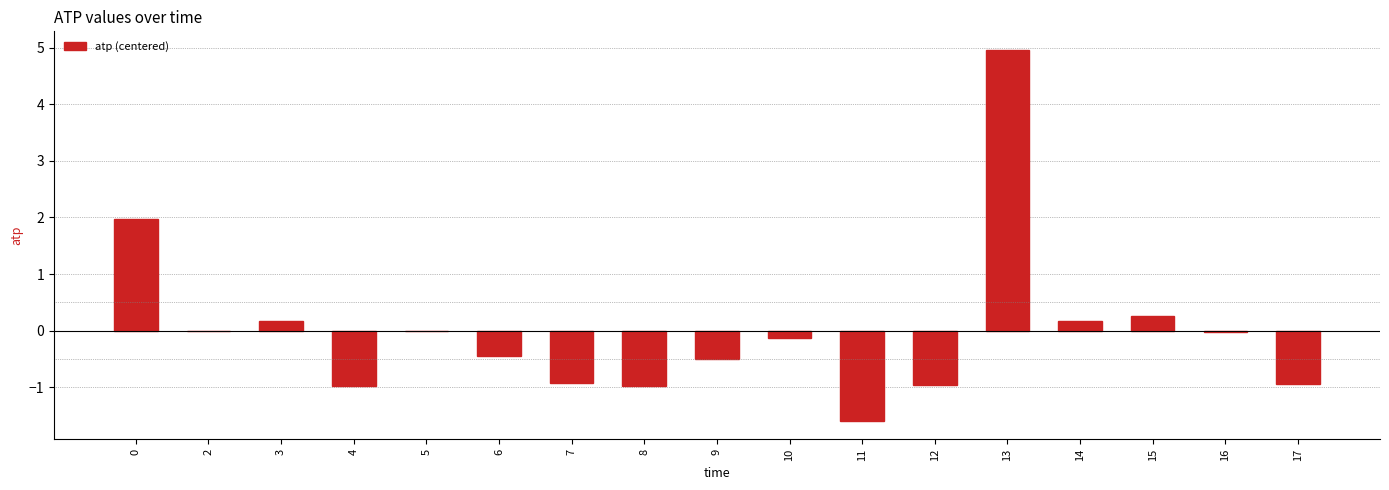

Read the value at 13.

5.0